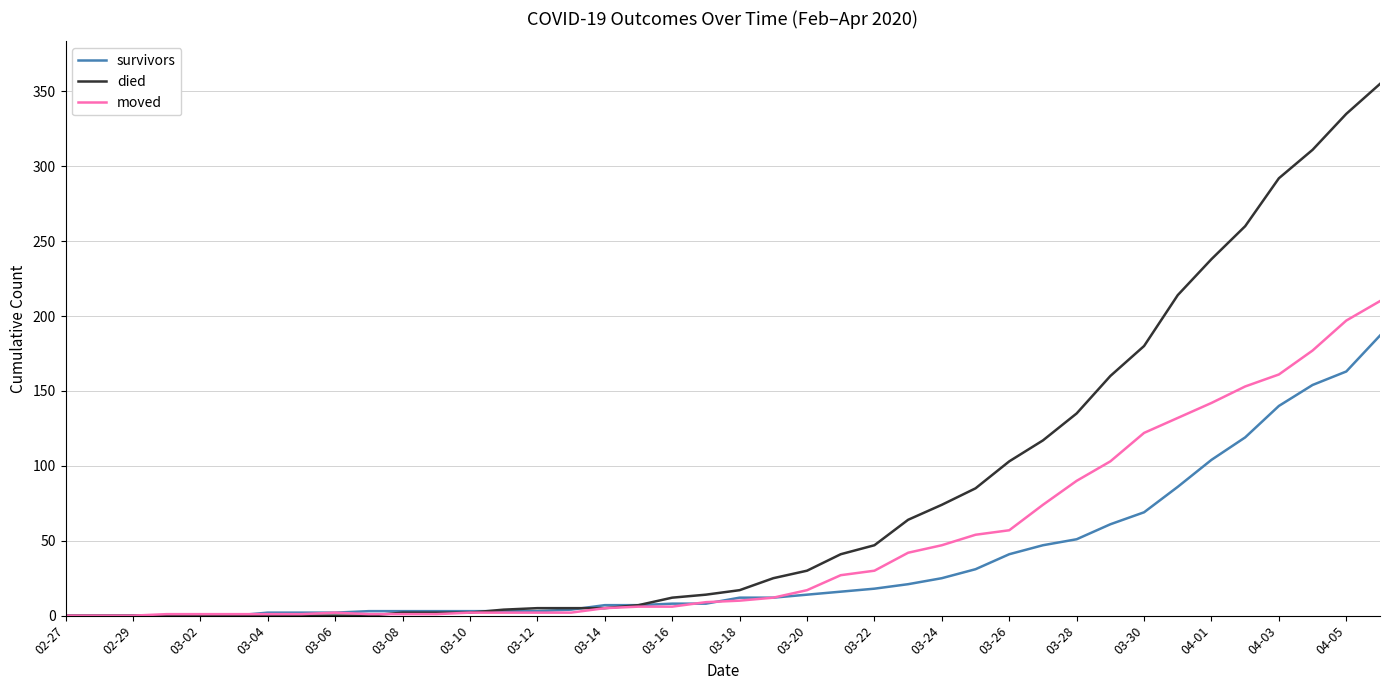

List the series in order of their peak value, highest first.

died, moved, survivors